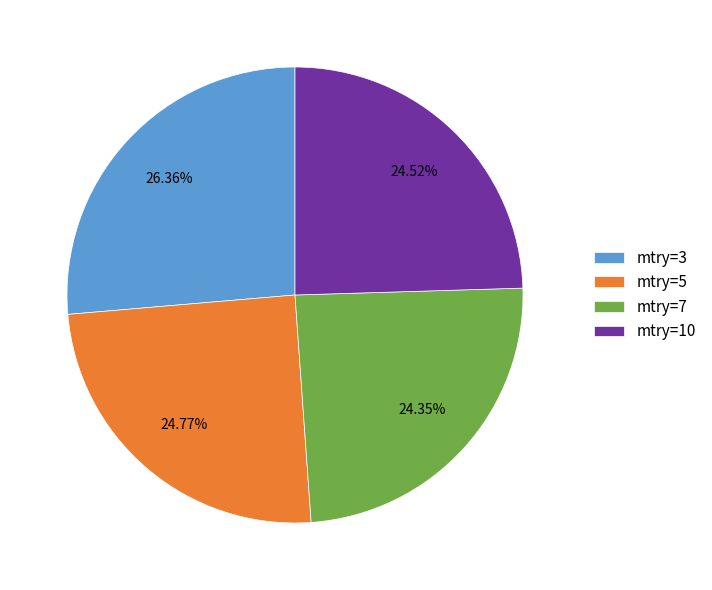

Between mtry=10 and mtry=3, which is larger?

mtry=3